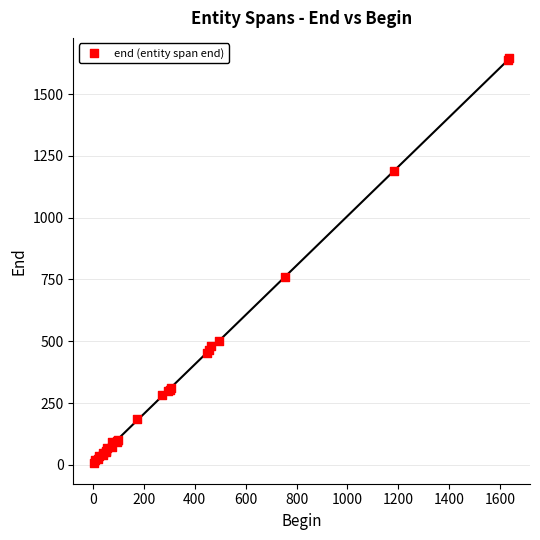

What Y value in the scatter plot is closest to 825?

761